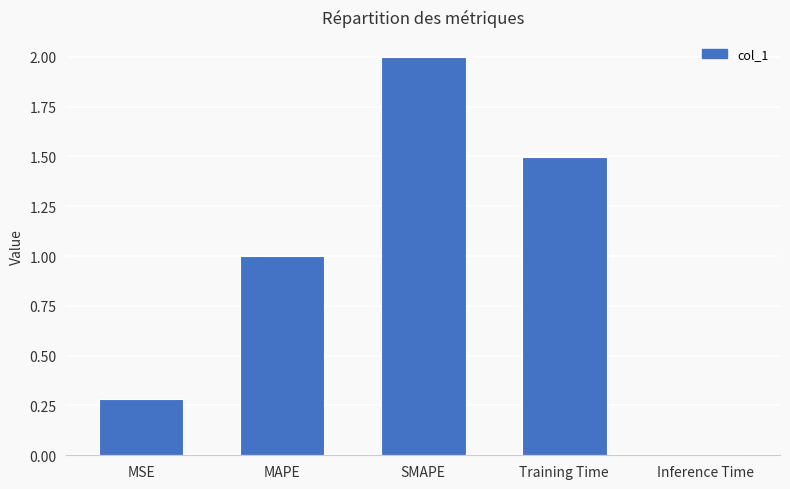

What value does the data have at SMAPE?

2.0